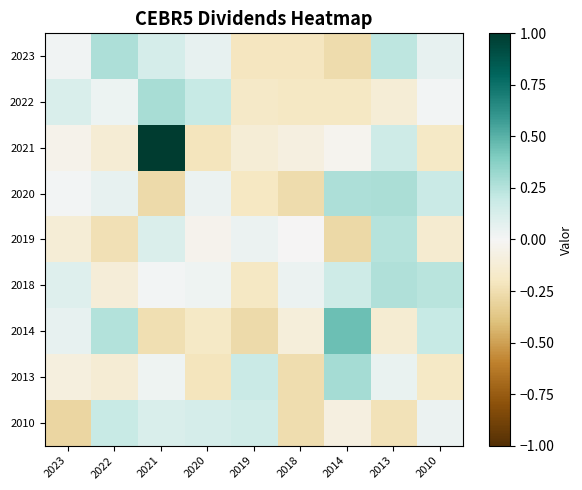

Which category has the highest value across all series?

2021